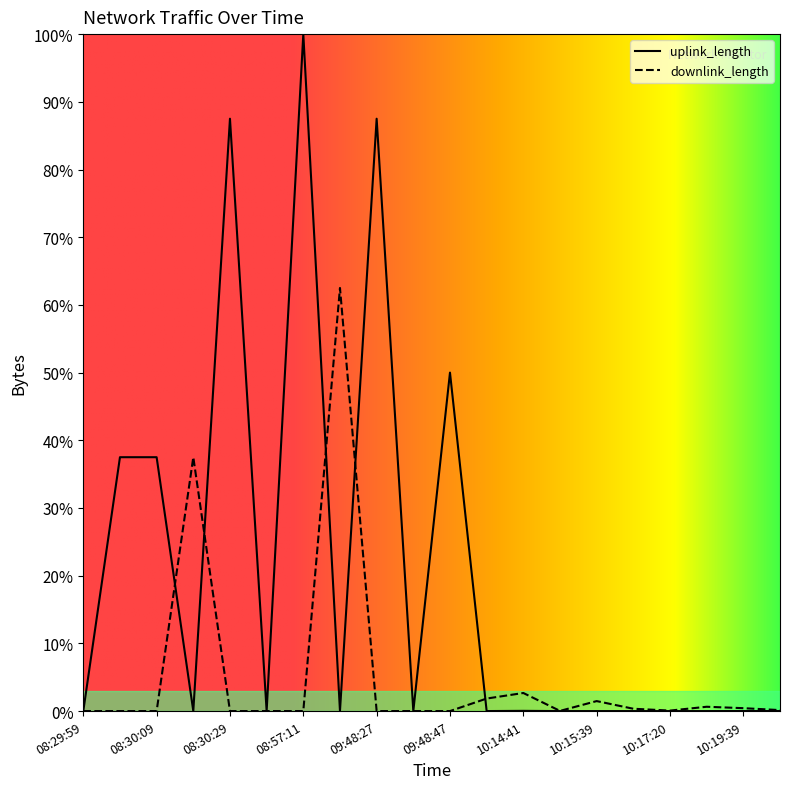

Reading left to right, transcribe all the data shown in this chart.

uplink_length: 0.0	37.5	37.5	0.0	87.5	0.0	100.0	0.0	87.5	0.0	50.0	0.0	0.0	0.0	0.0	0.0	0.0	0.0	0.0	0.0
downlink_length: 0.0	0.0	0.0	37.5	0.0	0.0	0.0	62.5	0.0	0.0	0.0	1.9	2.7	0.0	1.5	0.3	0.1	0.6	0.4	0.1